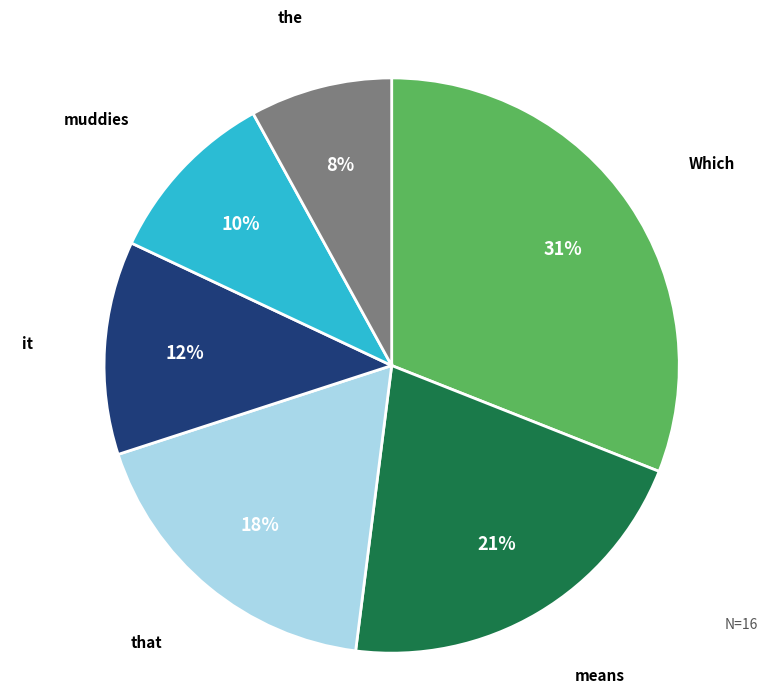

Does Which account for over 50% of the chart?

No